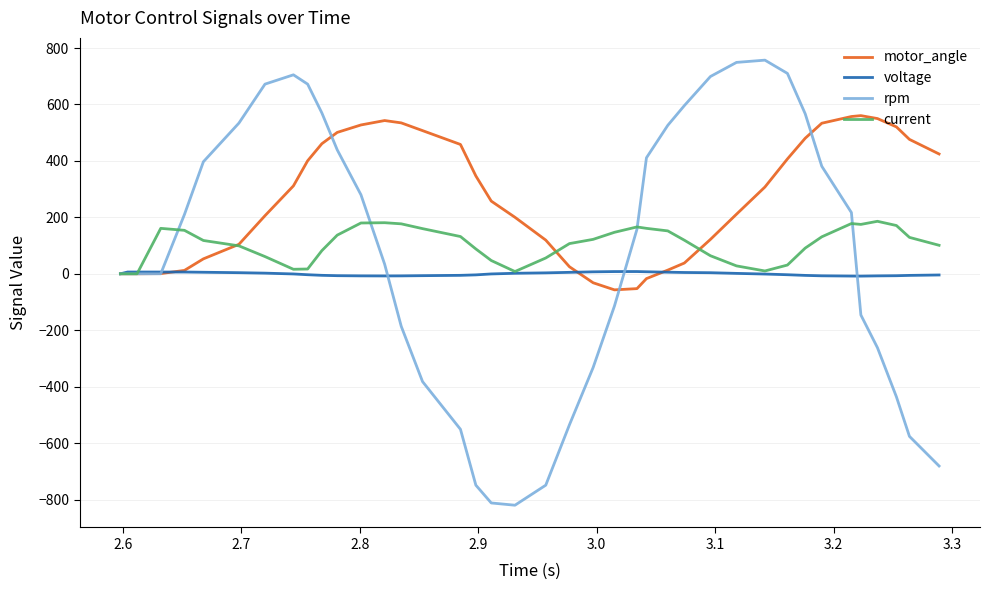

Which series has the largest total across all categories?

motor_angle